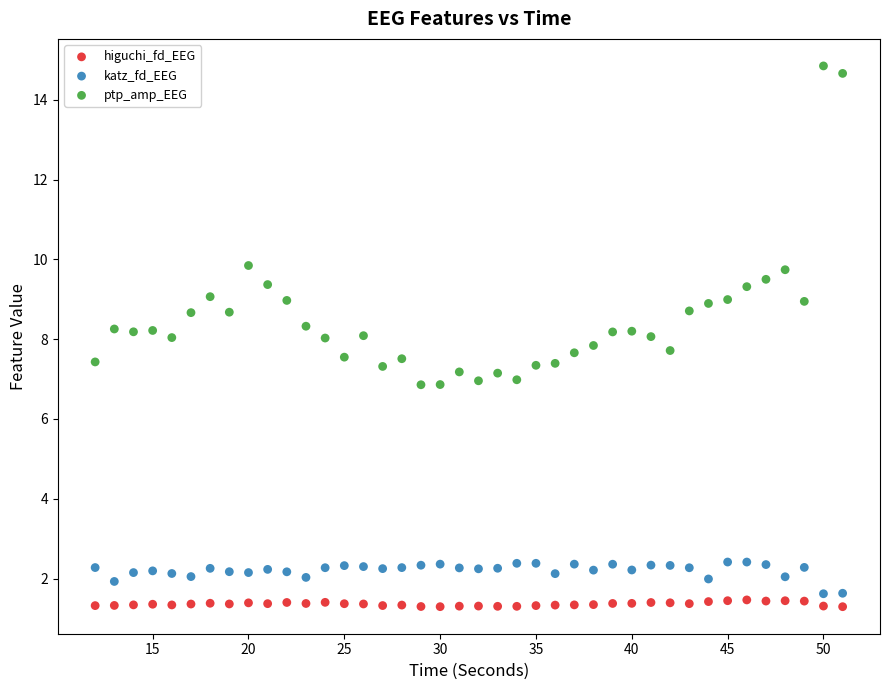

Which series has the widest spread of Y values?

ptp_amp_EEG